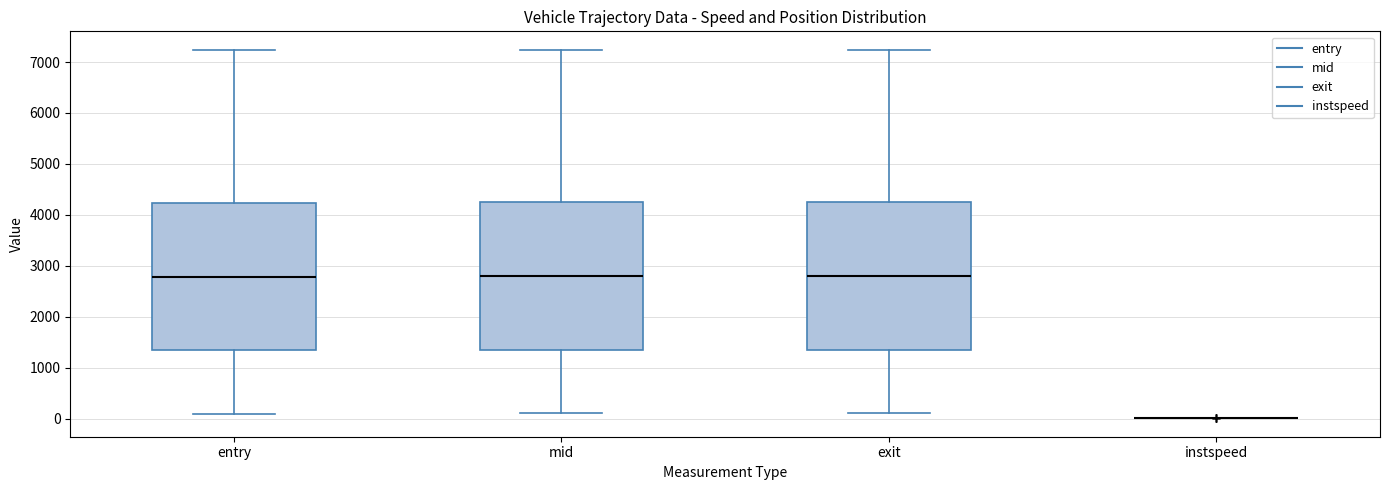

Reading left to right, transcribe this box plot: for each box, give where its median line is, the range the box spans, and where its two whiskers end, as read against the y-axis. The values are not printed on the chart, so give them approximately, as read against the axis.

entry: median 2800, box 1300 to 4200, whiskers 100 to 7200
mid: median 2800, box 1300 to 4200, whiskers 100 to 7200
exit: median 2800, box 1300 to 4200, whiskers 100 to 7200
instspeed: box collapsed to a line at 0, whiskers 0 to 0